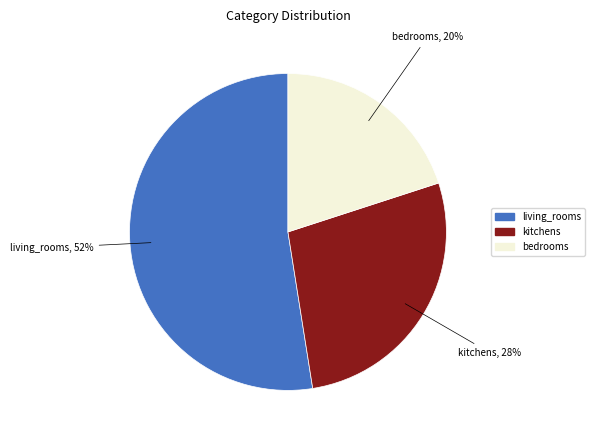

What percentage is the living_rooms slice, to the nearest percent?

52%